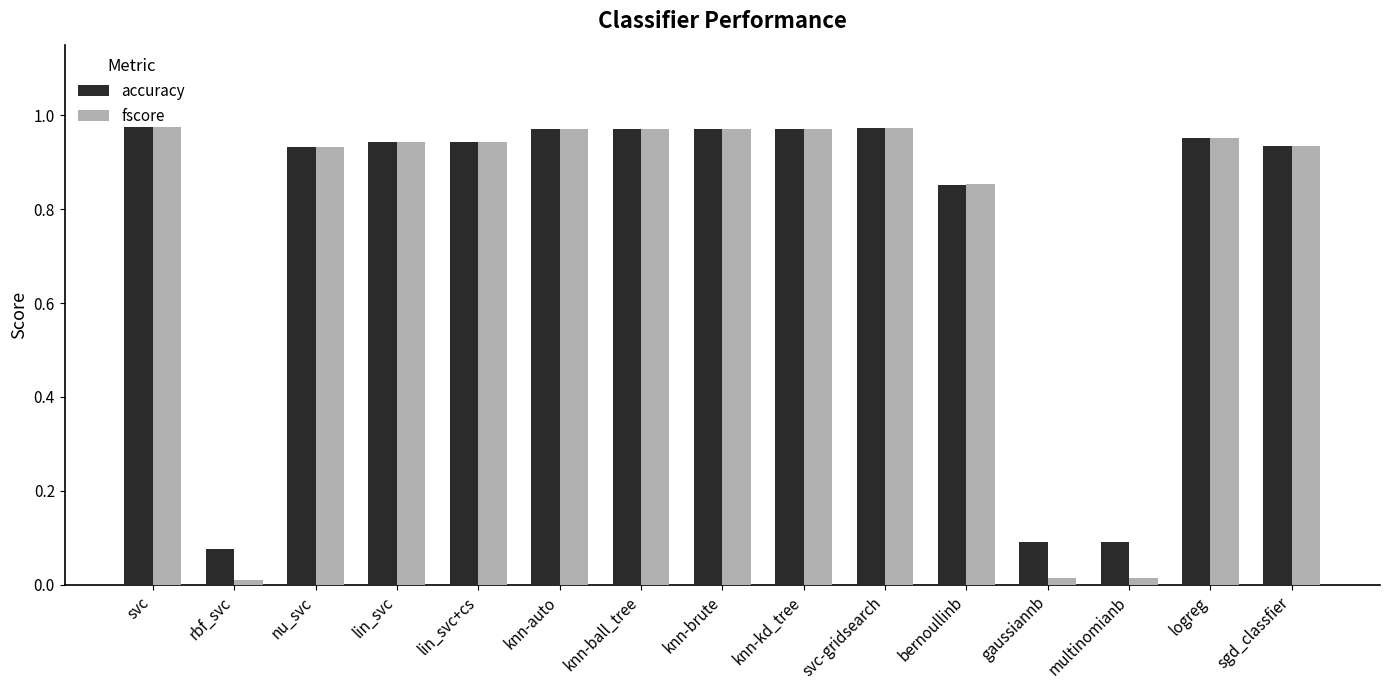

What is the average value of the accuracy series?

0.8